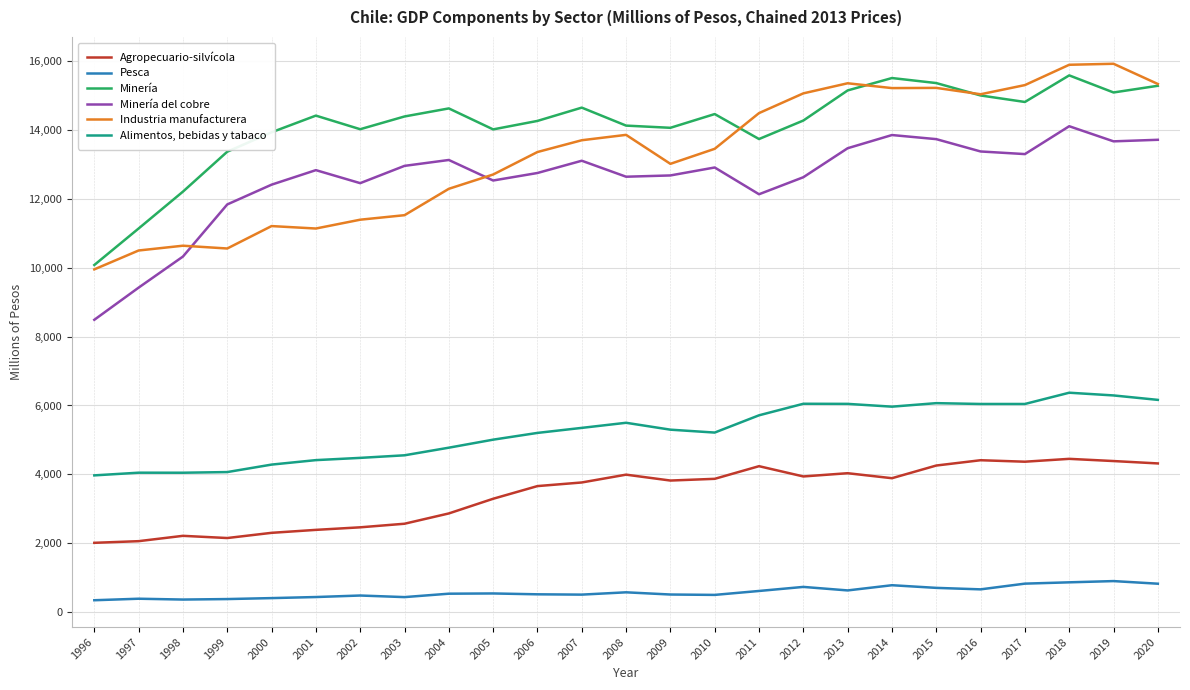

How many values in the Alimentos, bebidas y tabaco series are below 5298?

12